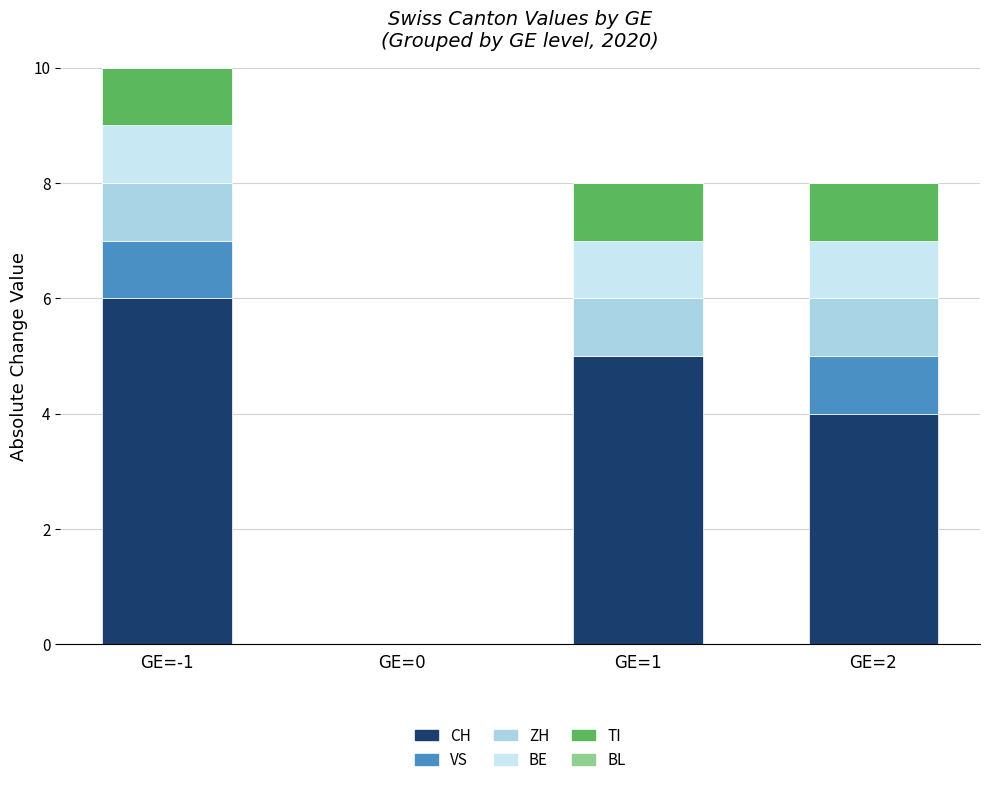

True or false: CH has a value of -2 at GE=0.

False